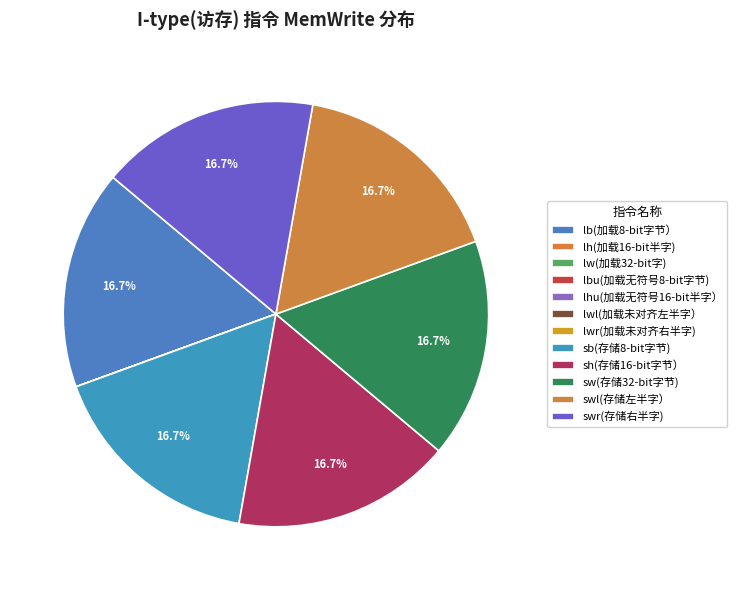

Is it true that lw(加载32-bit字) is 0% of the pie?

True